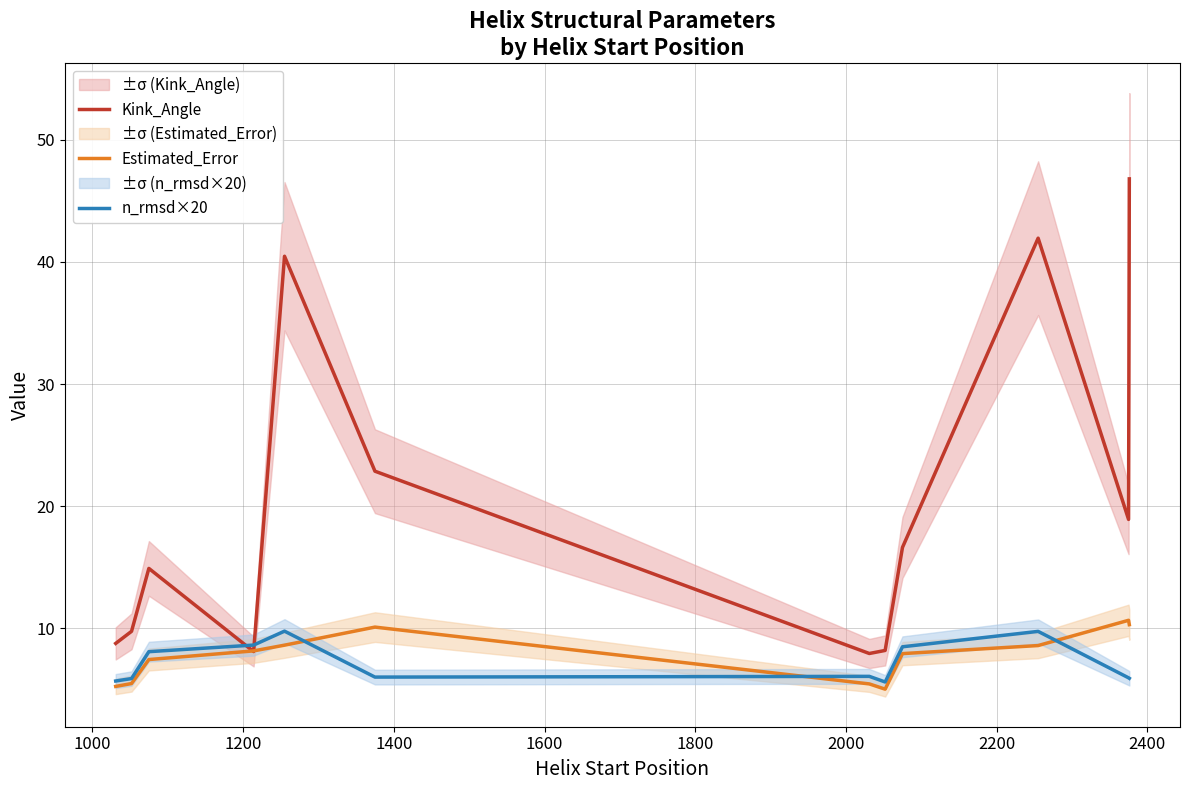

What is the lowest value of the Kink_Angle series?

8.0